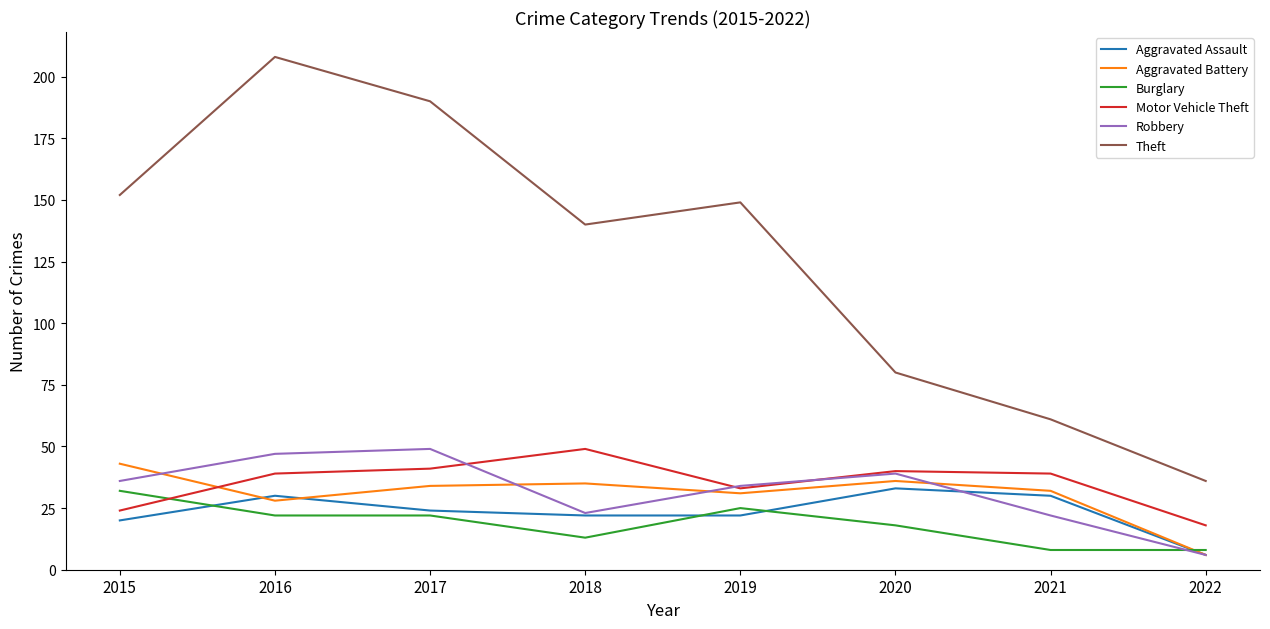

Reading right to left, what are all the values shown in this chart?

Aggravated Assault: 2022=6	2021=30	2020=33	2019=22	2018=22	2017=24	2016=30	2015=20
Aggravated Battery: 2022=6	2021=32	2020=36	2019=31	2018=35	2017=34	2016=28	2015=43
Burglary: 2022=8	2021=8	2020=18	2019=25	2018=13	2017=22	2016=22	2015=32
Motor Vehicle Theft: 2022=18	2021=39	2020=40	2019=33	2018=49	2017=41	2016=39	2015=24
Robbery: 2022=6	2021=22	2020=39	2019=34	2018=23	2017=49	2016=47	2015=36
Theft: 2022=36	2021=61	2020=80	2019=149	2018=140	2017=190	2016=208	2015=152